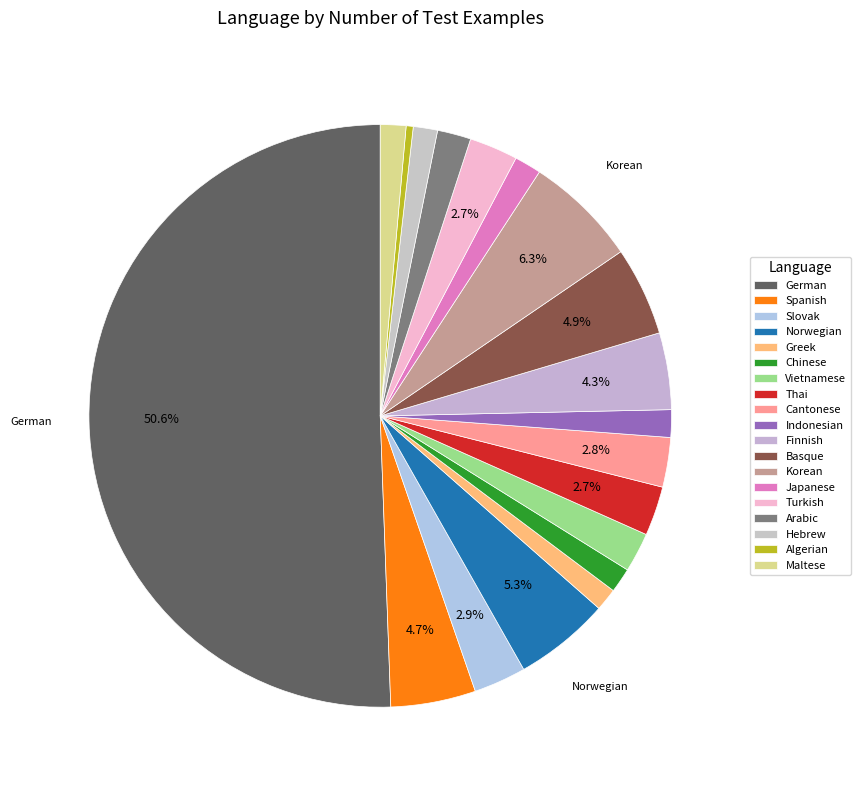

Does Norwegian account for over 50% of the chart?

No